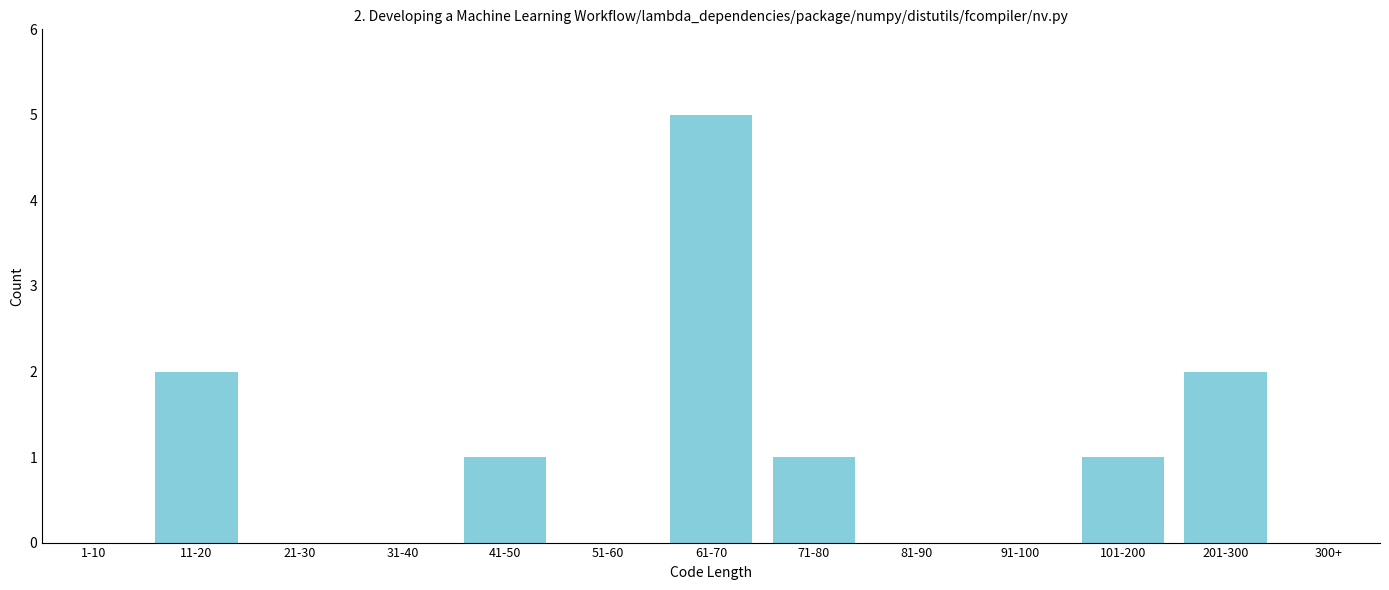

Reading right to left, extract all data points from this chart.

300+=0	201-300=2	101-200=1	91-100=0	81-90=0	71-80=1	61-70=5	51-60=0	41-50=1	31-40=0	21-30=0	11-20=2	1-10=0